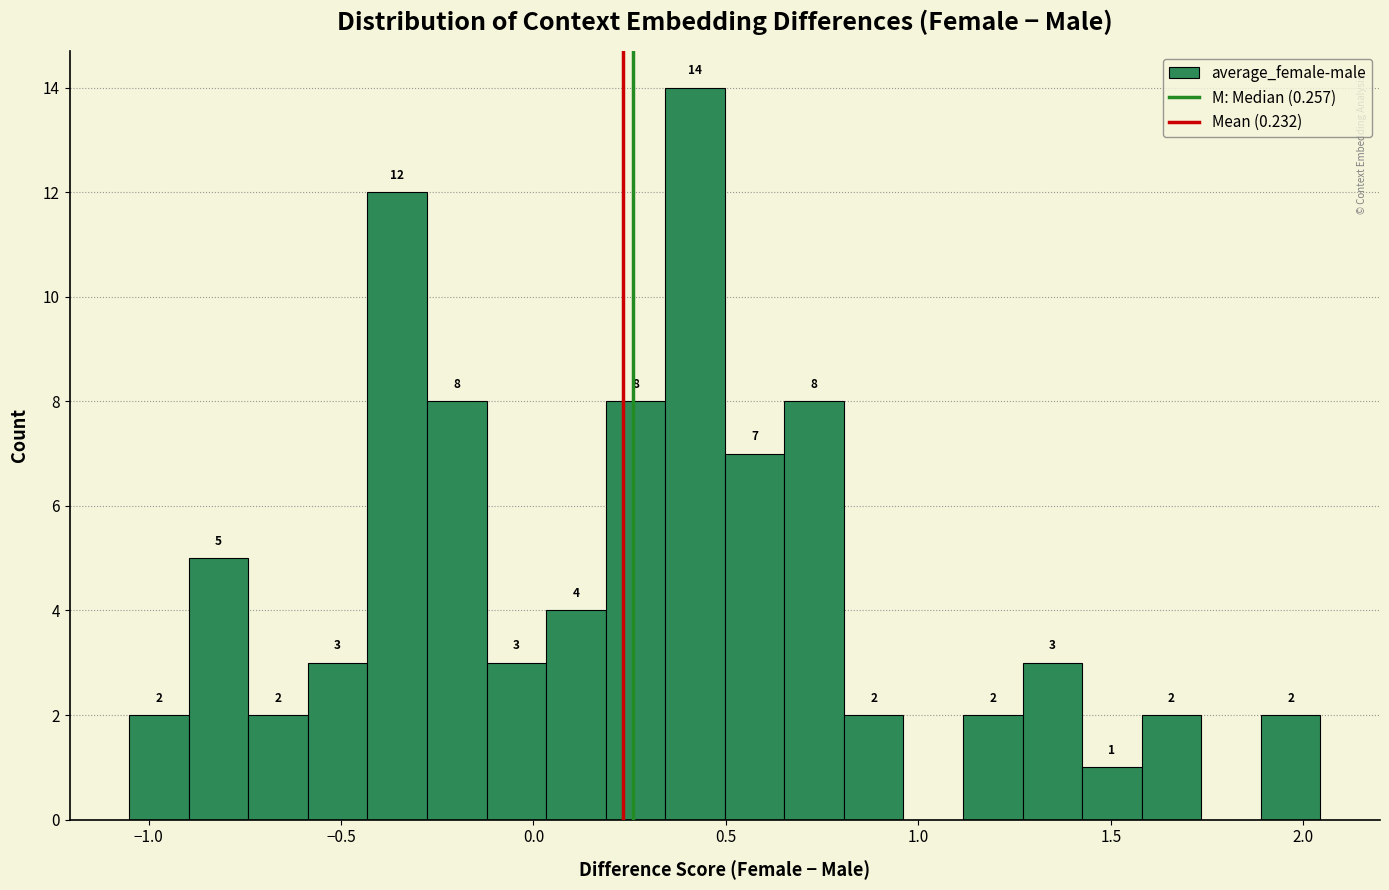

Read against the x-axis, roughly where is the centre of the tallest bar?

0.40